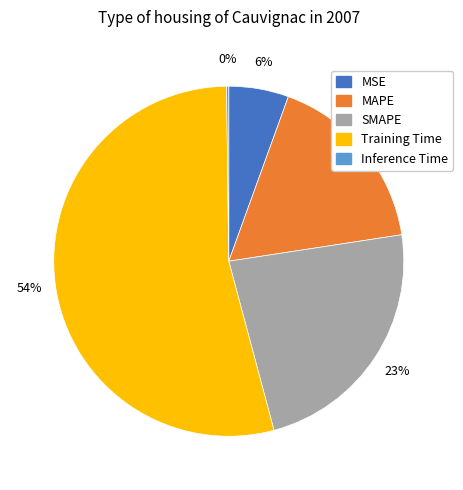

Is there any slice that represents more than half of the pie?

Yes